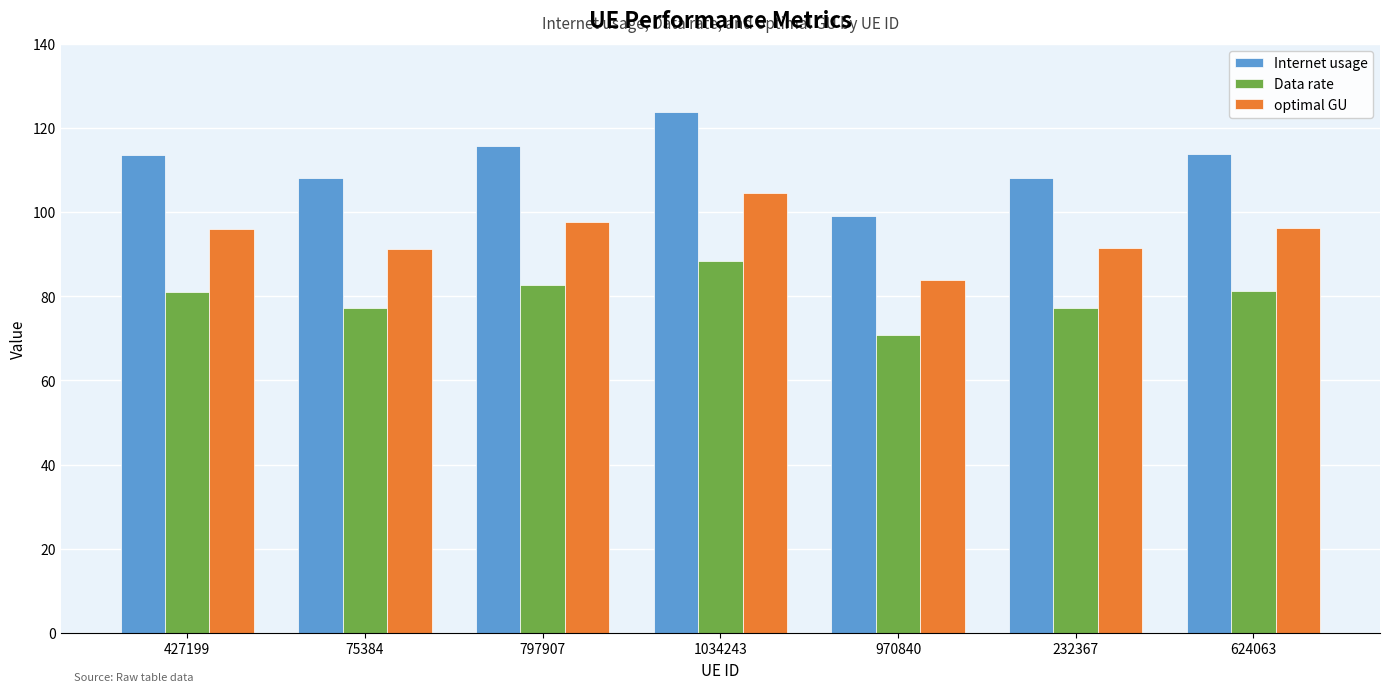

List the series in order of their peak value, lowest first.

Data rate, optimal GU, Internet usage